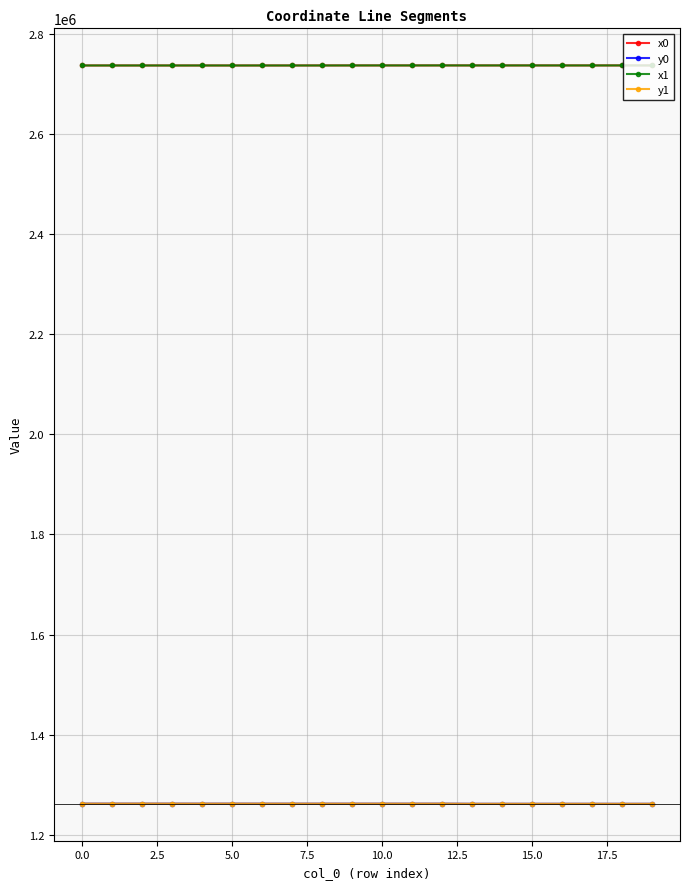

True or false: x1 and y0 cross at least once.

False